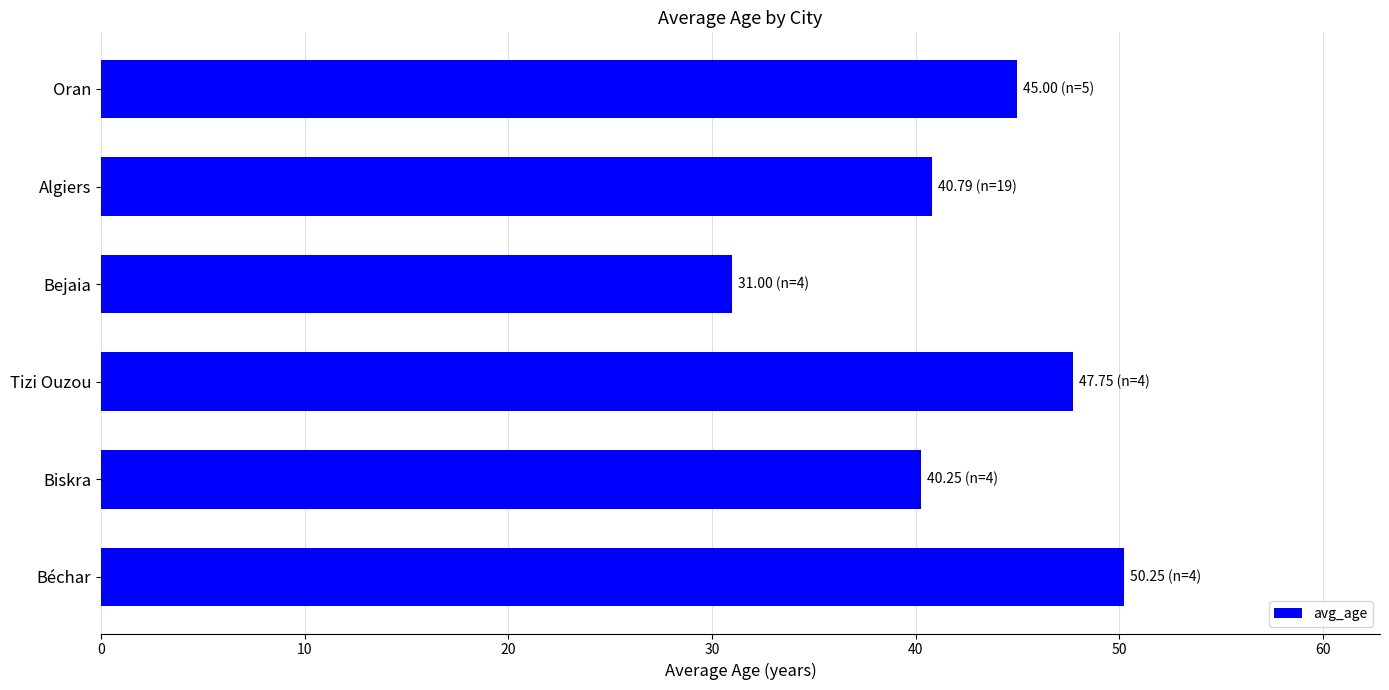

At which label is the value closest to 40?

Biskra